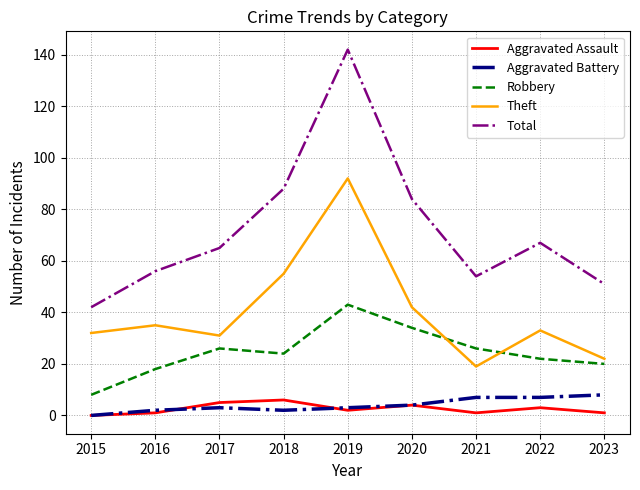

What is the sum of all Aggravated Assault values?

23